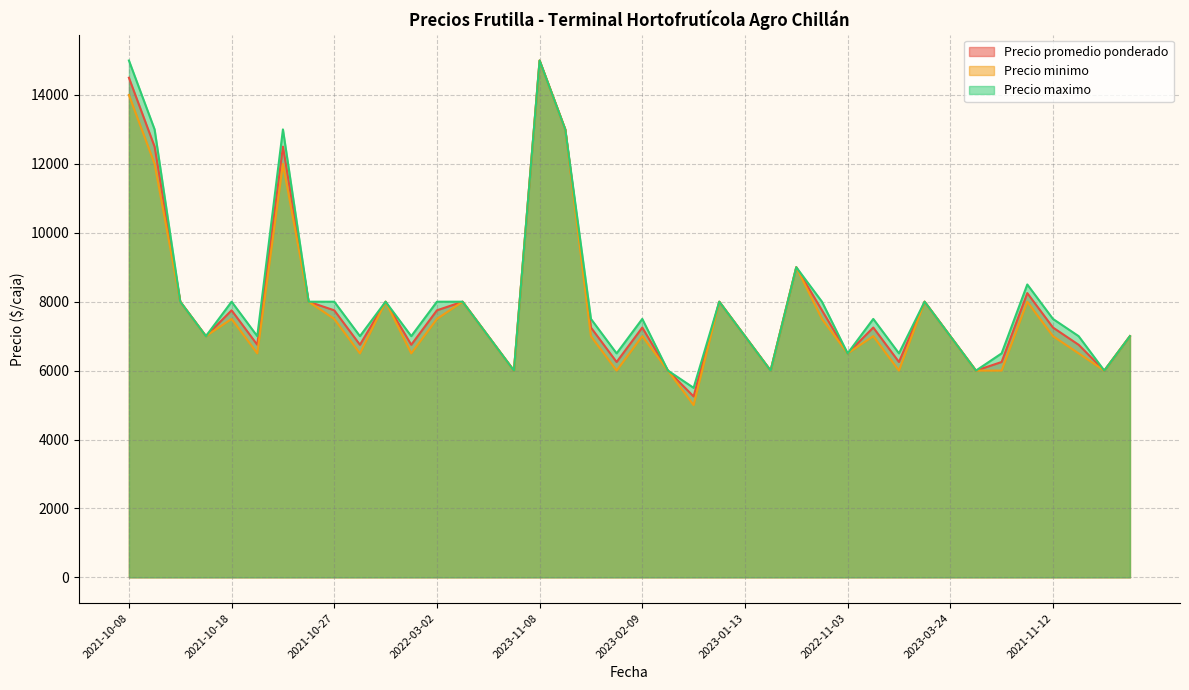

Does the chart have visible grid lines?

Yes